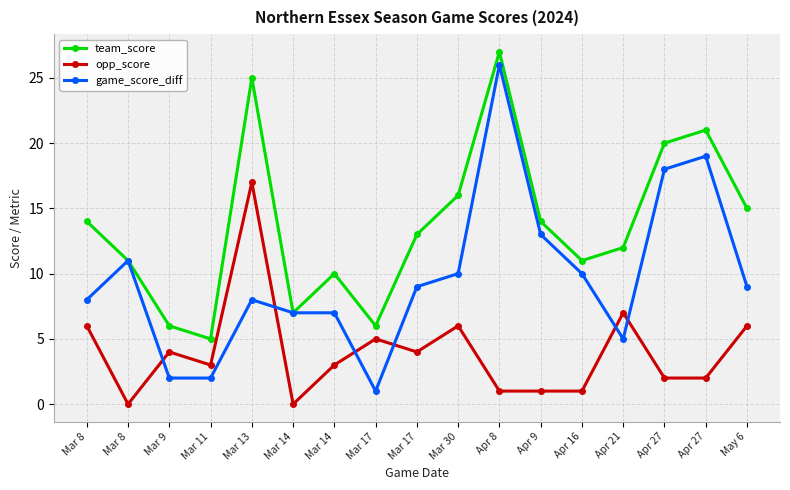

How many interior local valleys does the team_score series have?

4